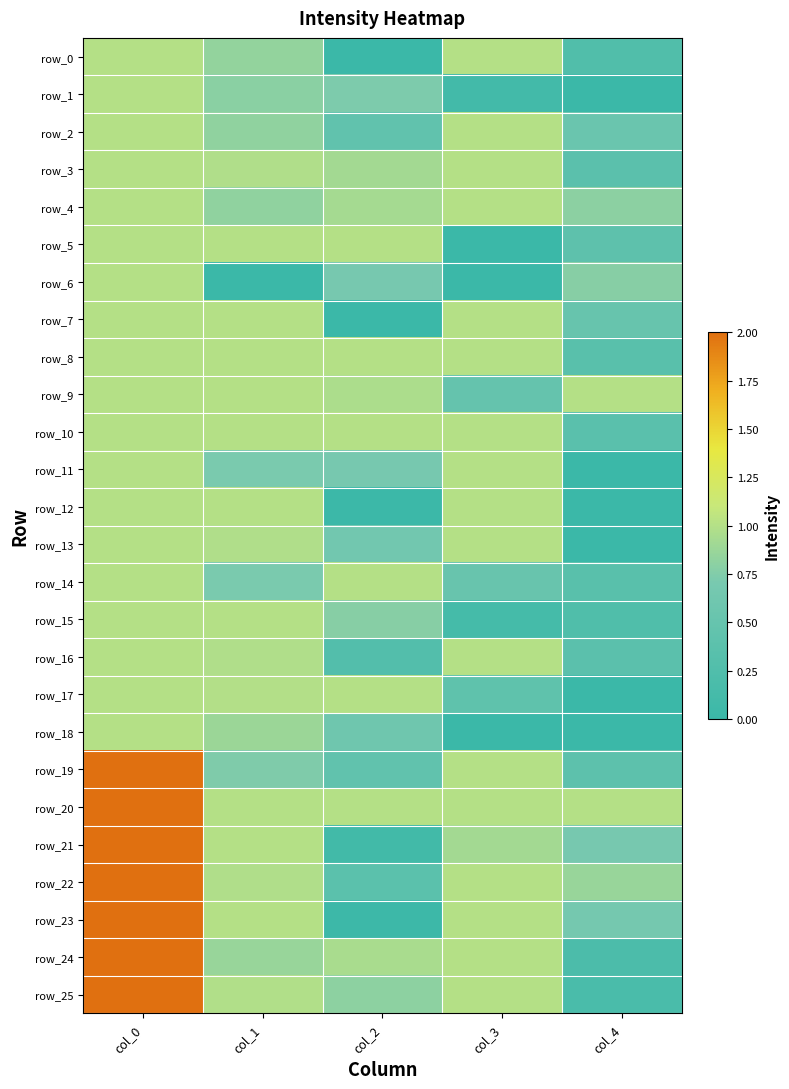

What is the highest value of the row_25 series?

2.0